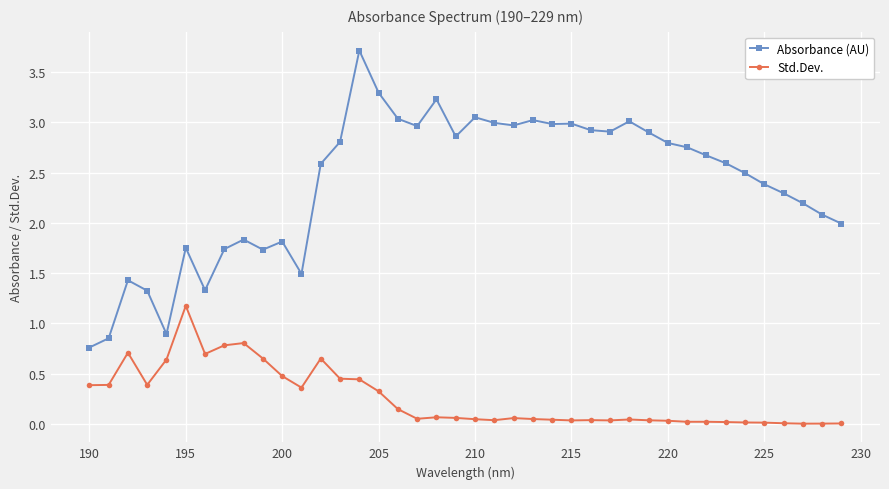

True or false: Std.Dev. has more than 2 points higher than both neighbors.

True